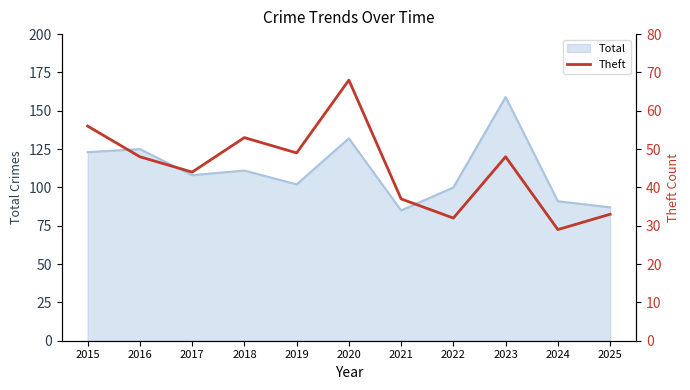

At which label does the data first exceed 48?

2015